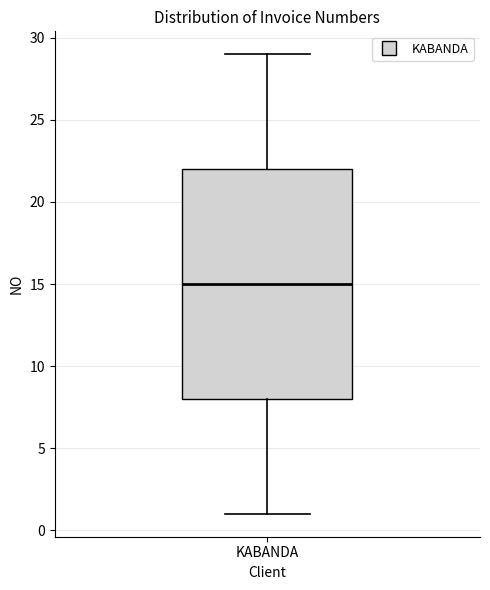

Where is the lower edge of the box for KABANDA on the y-axis? The values are not printed on the chart, so give them approximately, as read against the axis.

8